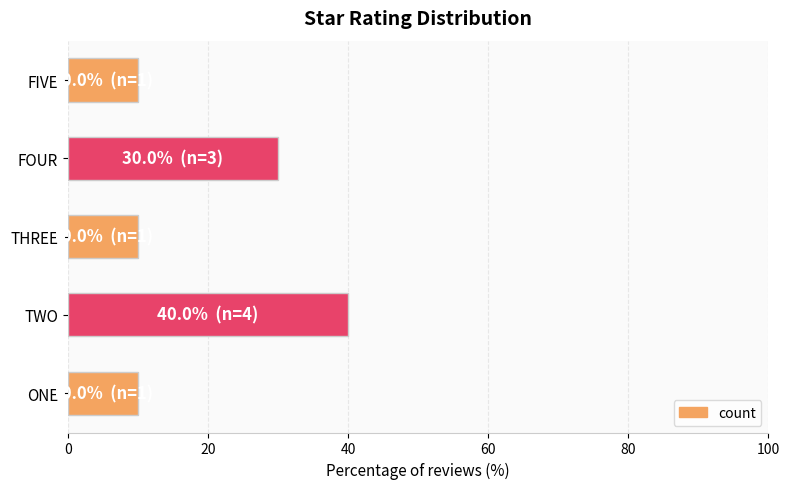

What is the sum of all values?

100